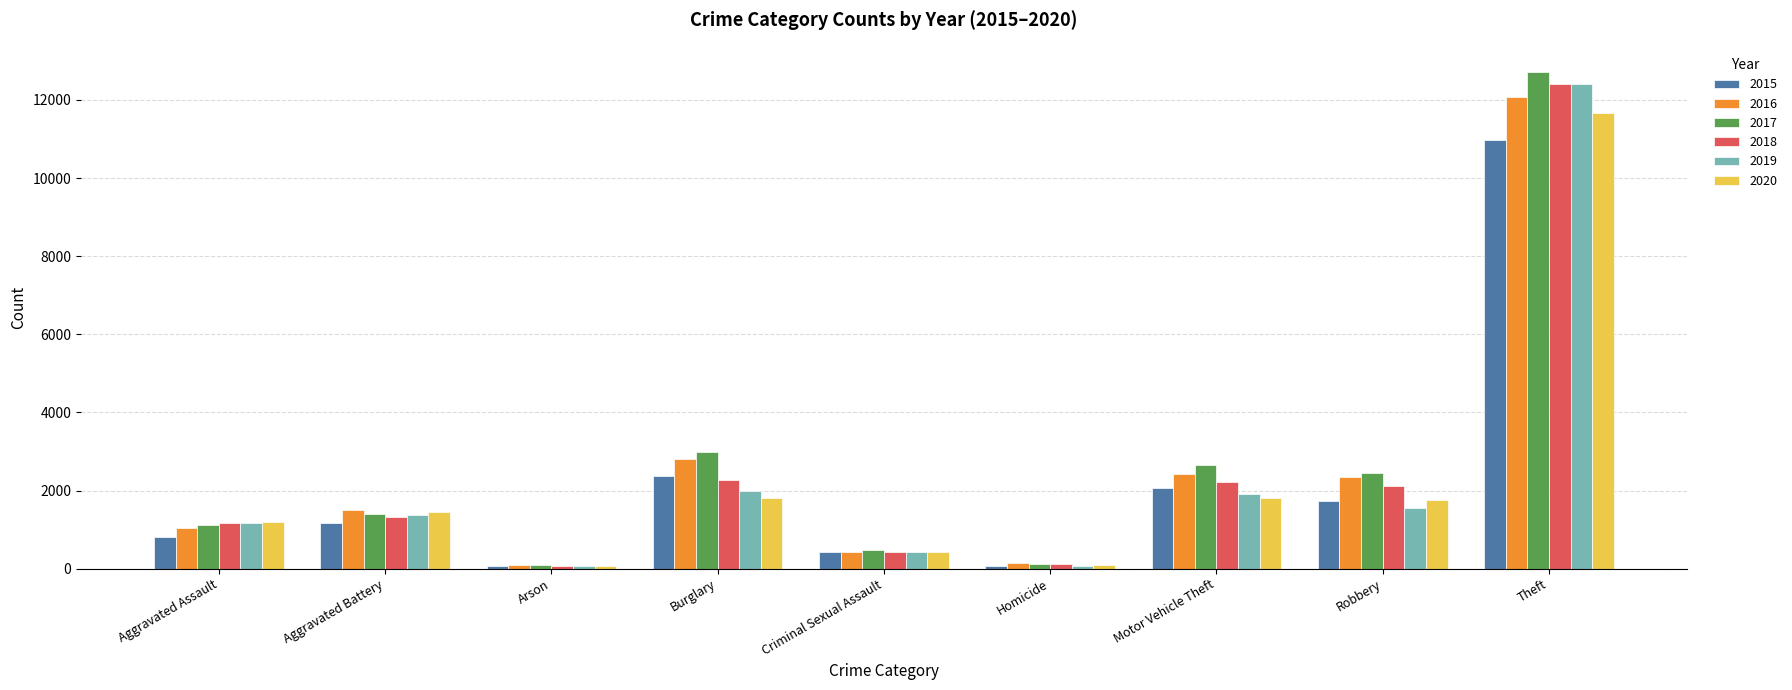

Which series has the largest range (max minus min)?

2017